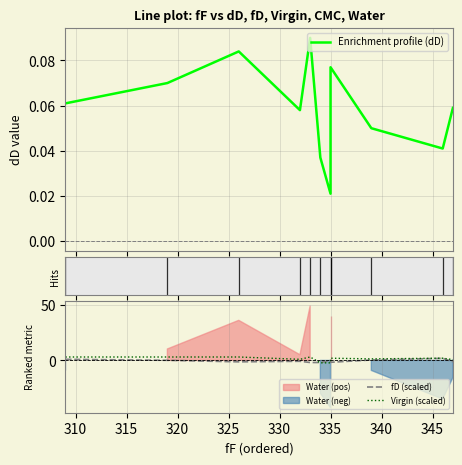

Does the chart have visible grid lines?

Yes